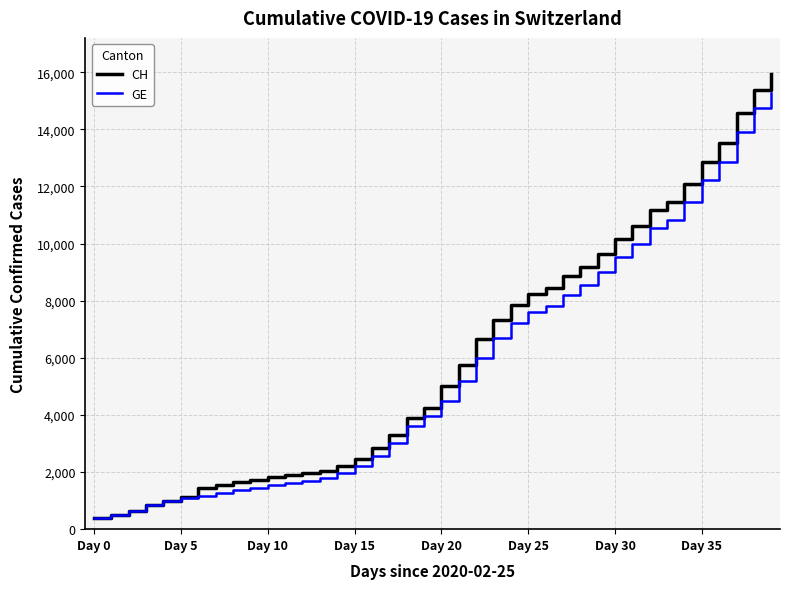

Which series has the largest range (max minus min)?

CH